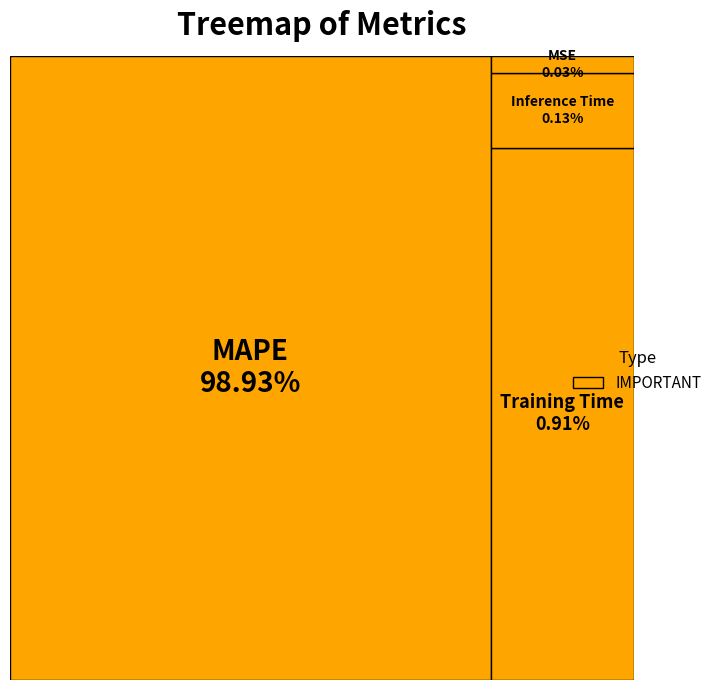

Between MSE and Training Time, which is larger?

Training Time